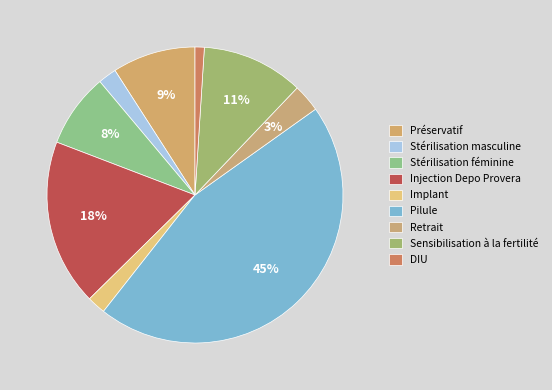

Count the number of slices in the pie.

9